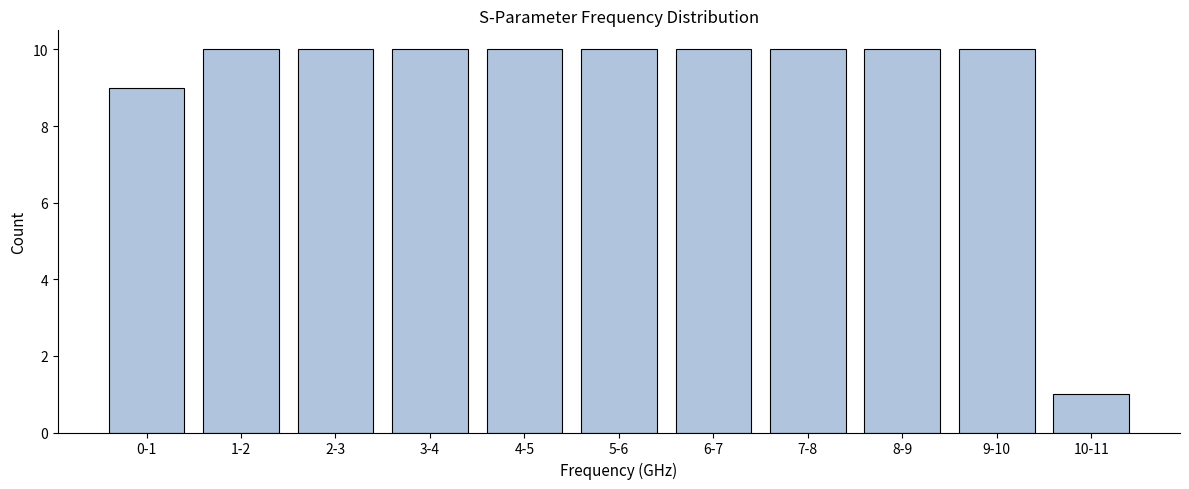

Reading right to left, what are all the values shown in this chart?

10-11=1	9-10=10	8-9=10	7-8=10	6-7=10	5-6=10	4-5=10	3-4=10	2-3=10	1-2=10	0-1=9